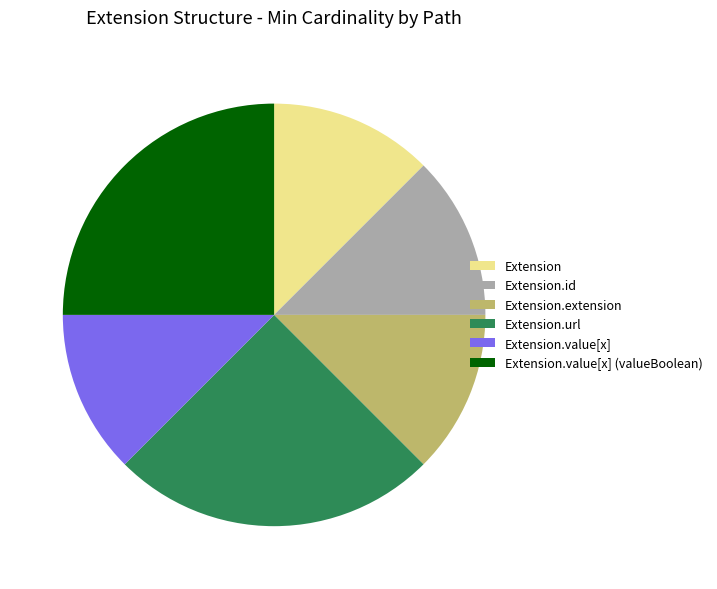

Approximately how many times larger is the value at Extension.value[x] (valueBoolean) compared to Extension?

2.0